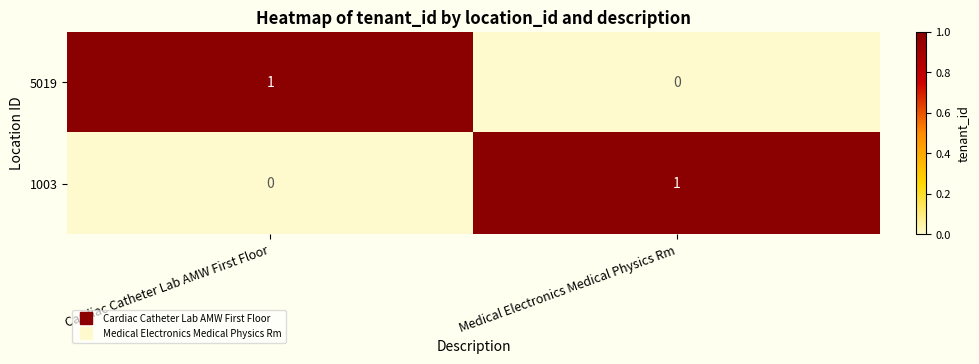

Where is 1003 nearest to the value 0?

Cardiac Catheter Lab AMW First Floor